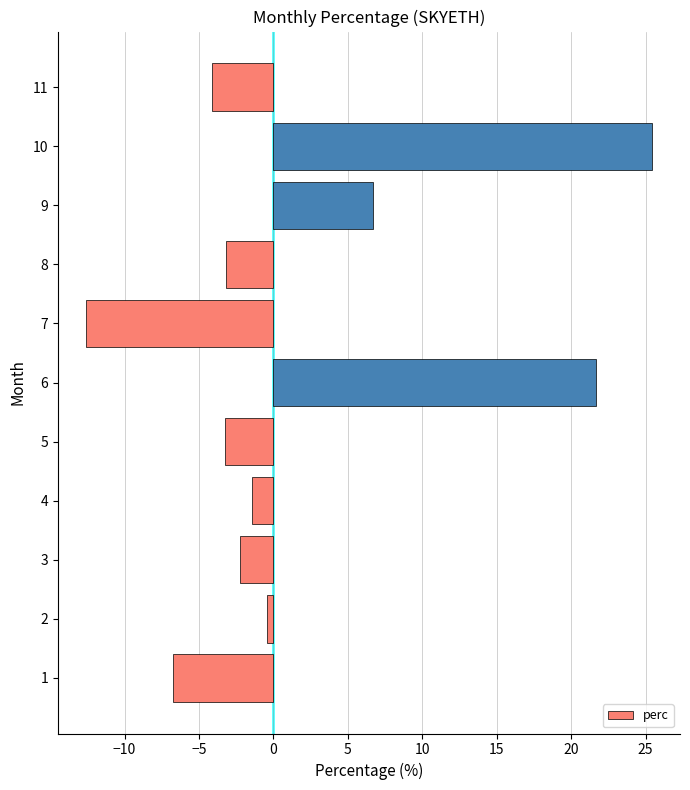

True or false: the data shows -19.0 at 7.

False